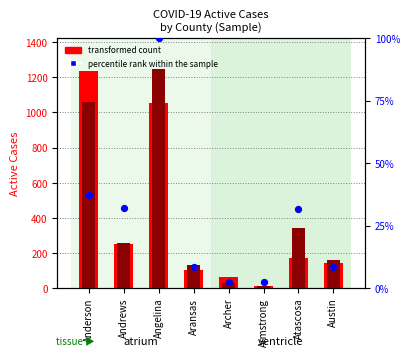

Which series contains the lowest Y value?

percentile rank within the sample